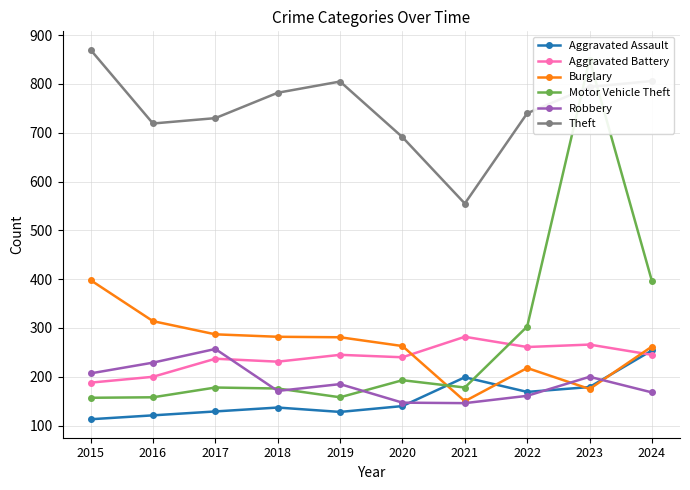

Where is Aggravated Assault nearest to the value 183?

2023